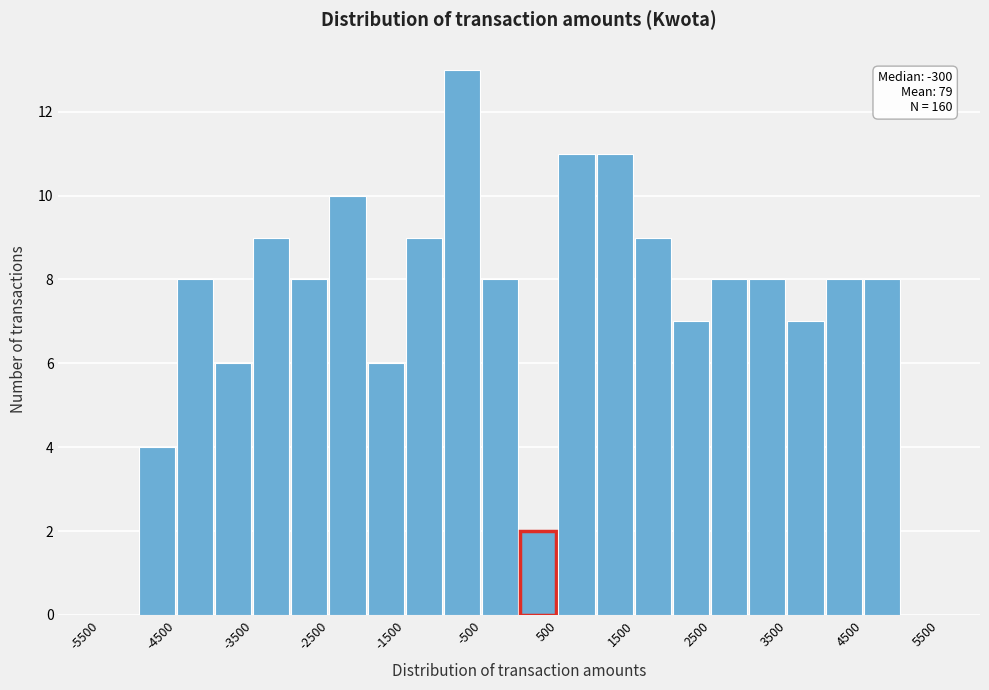

Which range on the x-axis has the tallest bar?

-1000 to -500